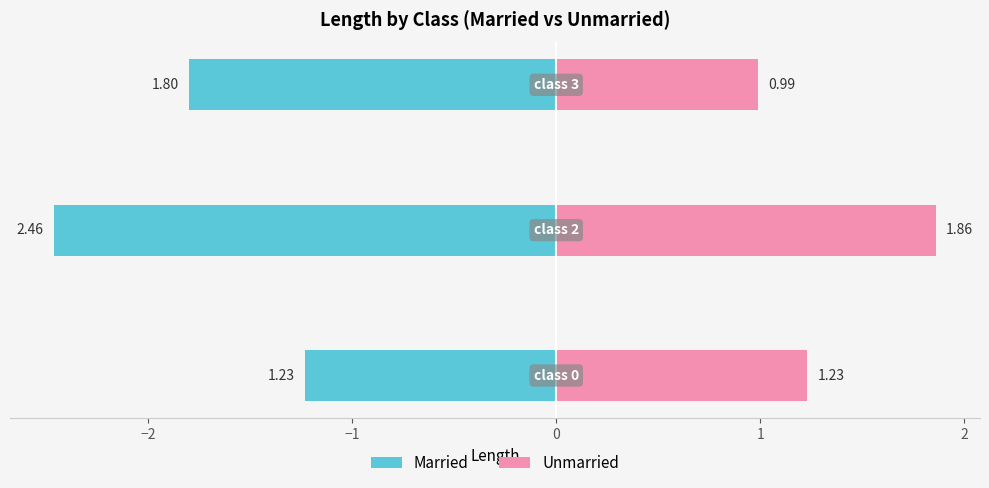

Is the value of Married at −3 greater than the value of Unmarried at −1?

No